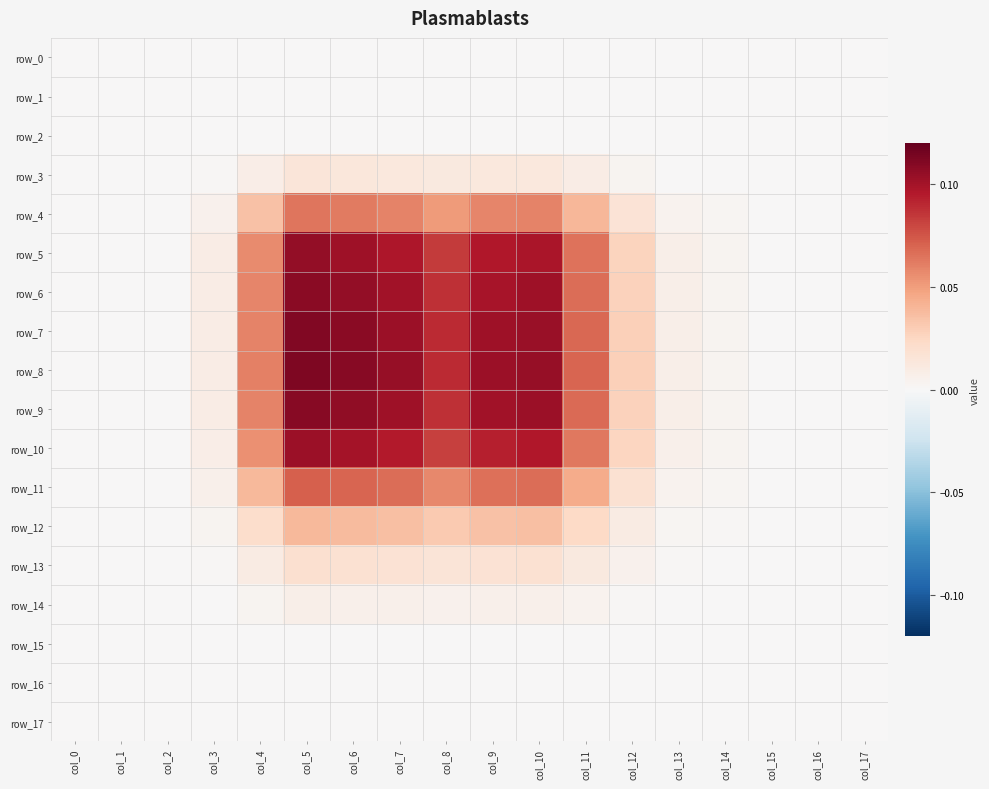

Which category has the lowest value across all series?

col_0